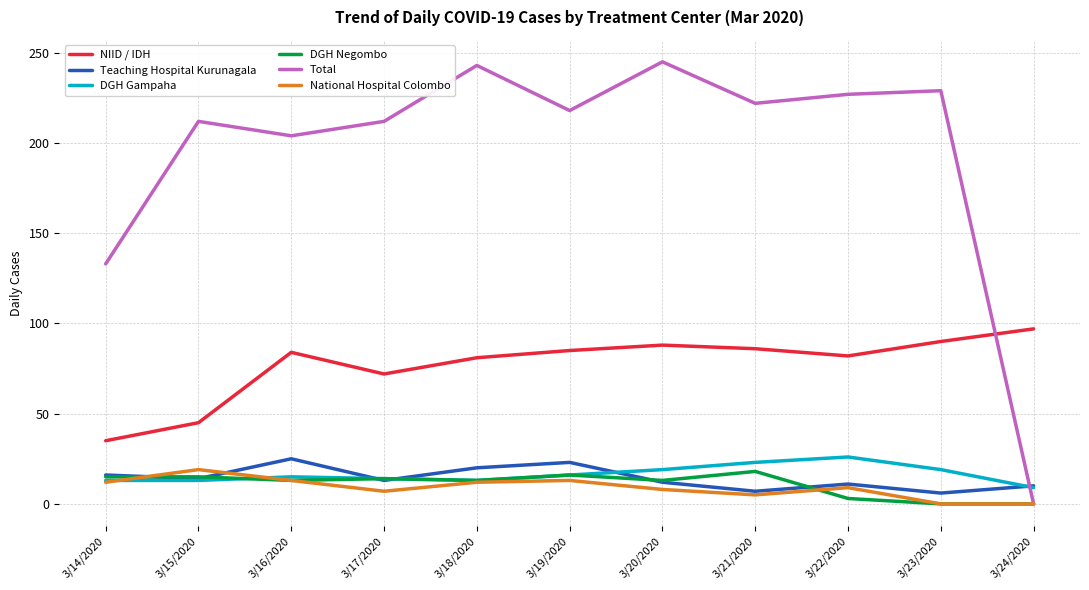

Is the value of DGH Negombo at 3/18/2020 greater than the value of Total at 3/16/2020?

No